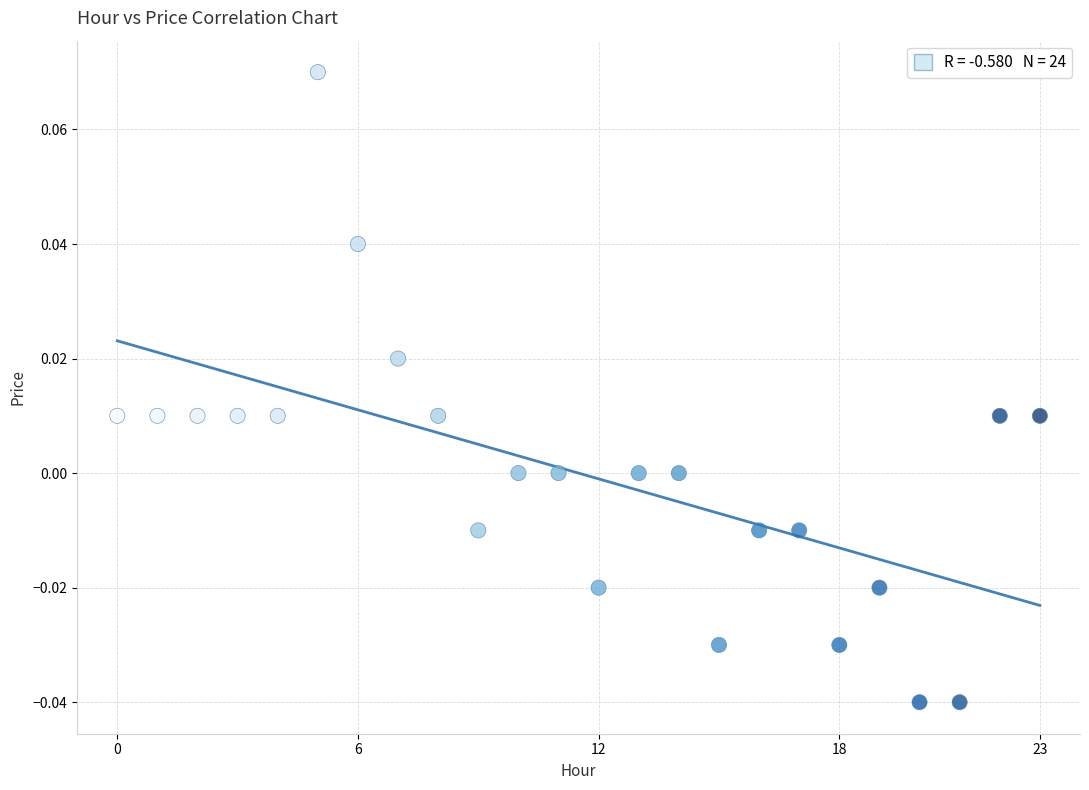

How many data points are displayed?

24